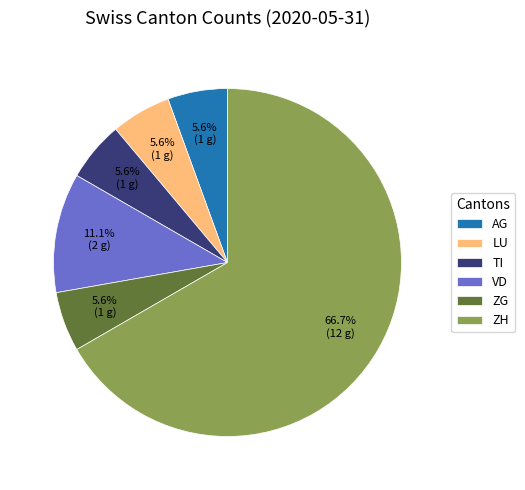

Which slice represents more than half of the pie?

ZH